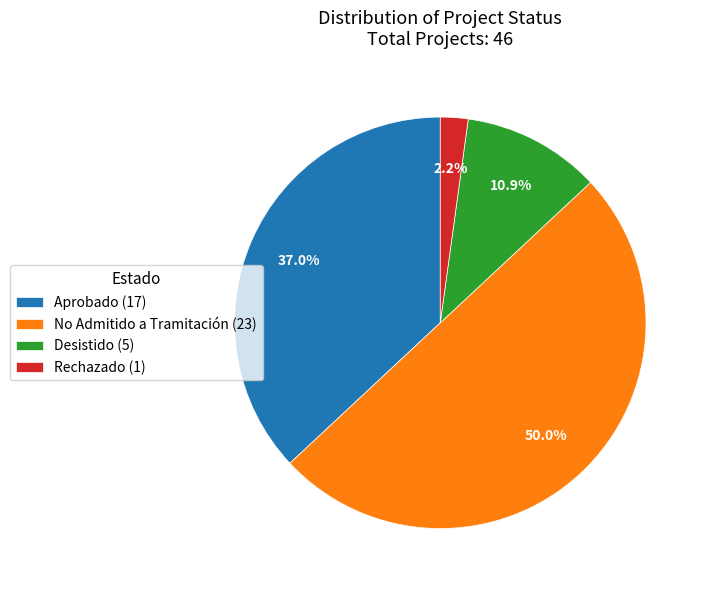

Count the number of slices in the pie.

4